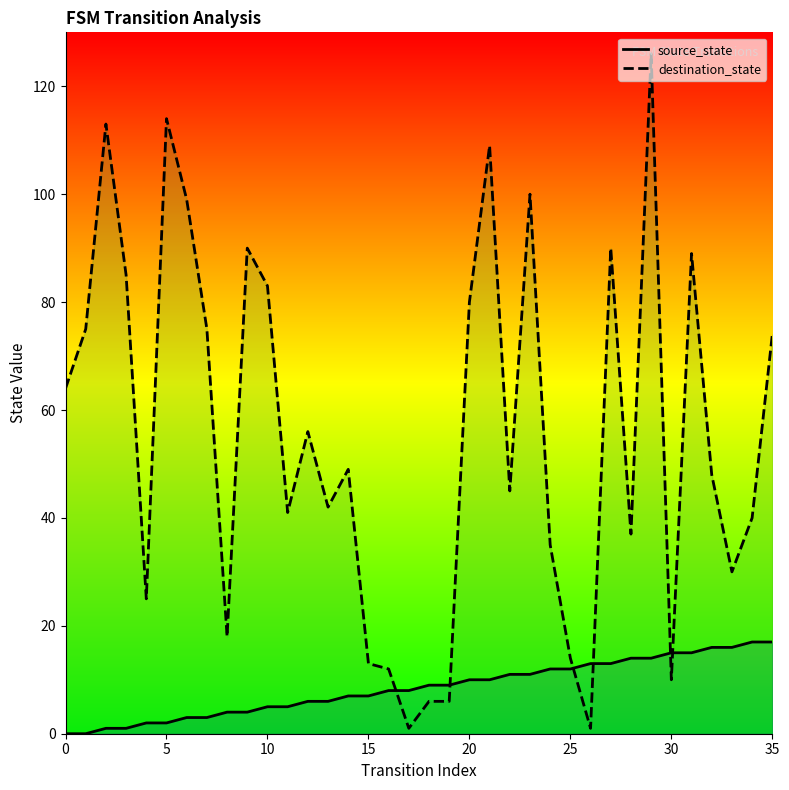

How many times do destination_state and source_state cross each other?

6